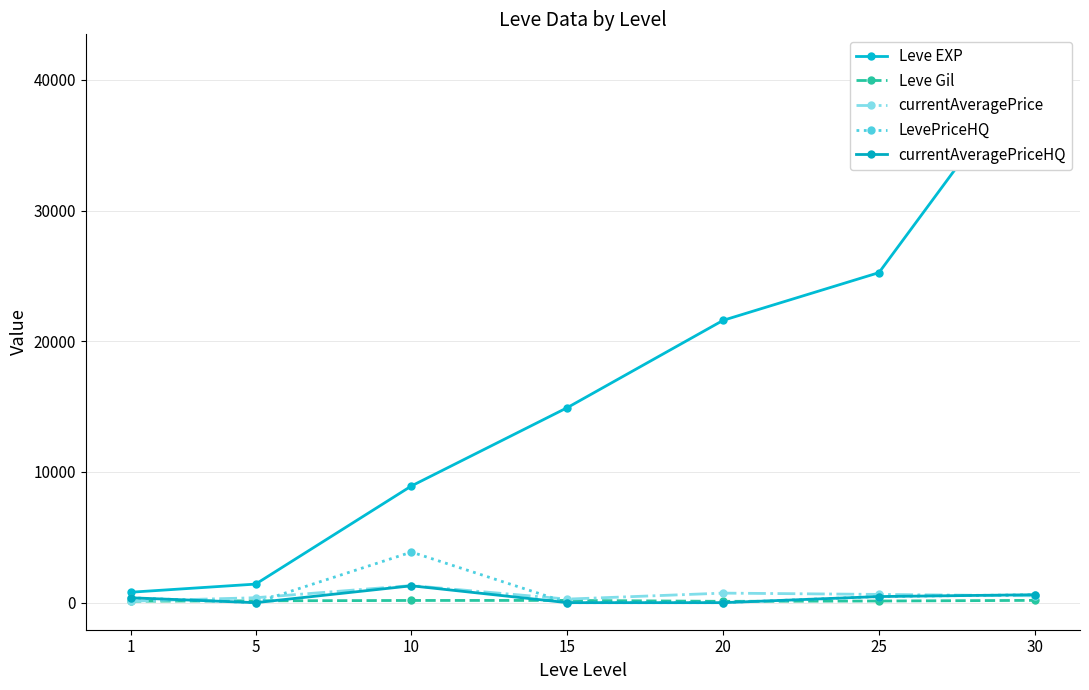

What is the difference between the LevePriceHQ values at 5 and 25?

466.8